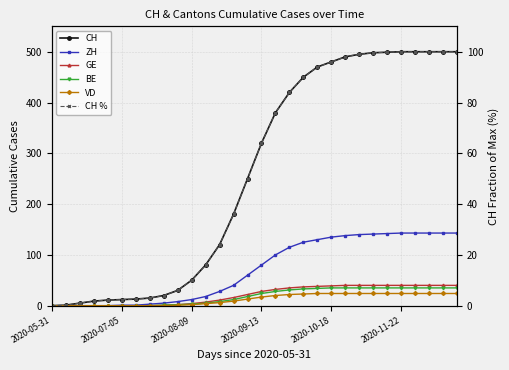

What are all the series names shown in the legend?

CH, ZH, GE, BE, VD, CH %